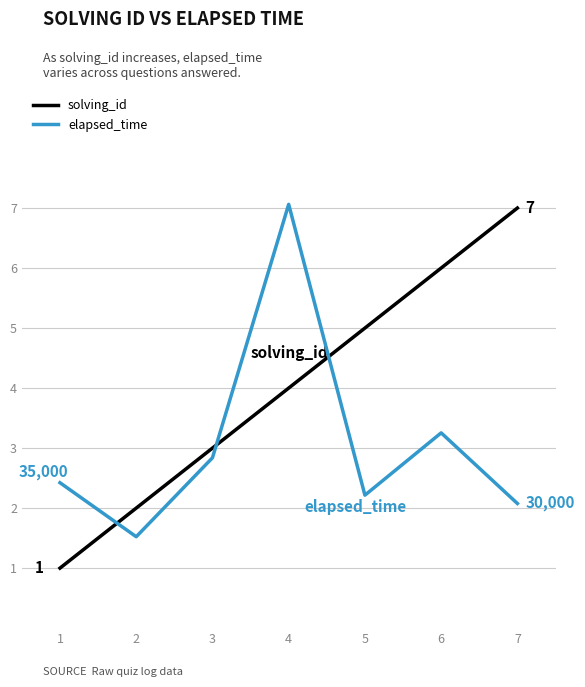

What is the minimum value for solving_id?

1